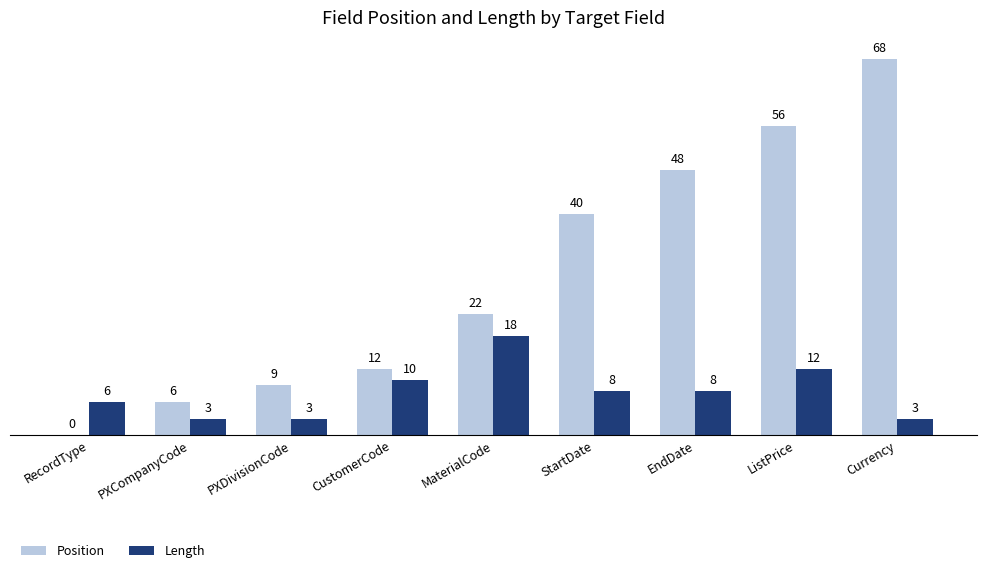

What is the total value across all series at PXCompanyCode?

9